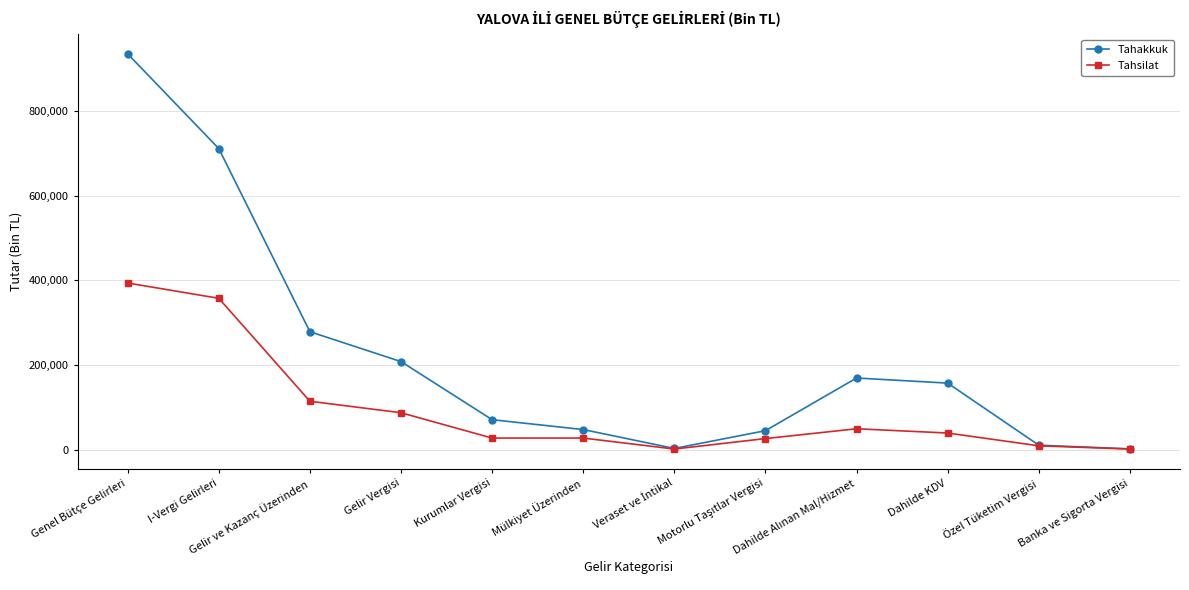

Which series has the largest total across all categories?

Tahakkuk